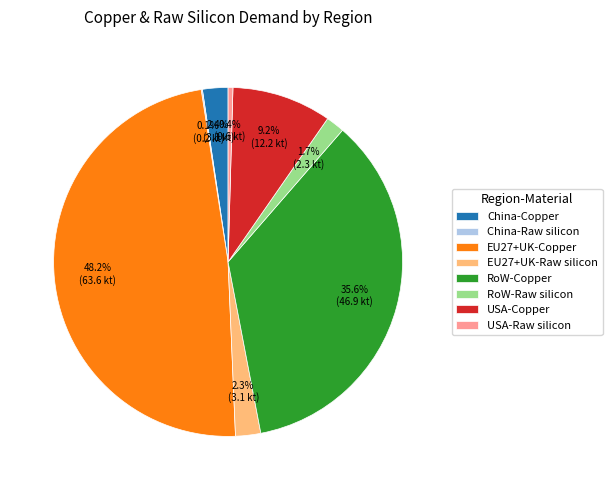

The RoW-Raw silicon slice represents 2% of the pie. True or false?

True